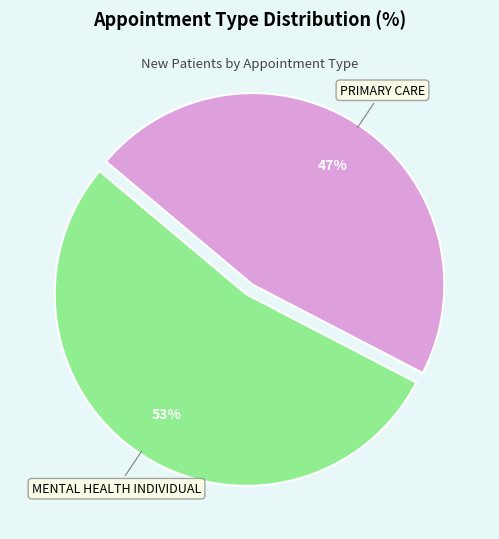

To the nearest percent, what is the average slice percentage?

50%